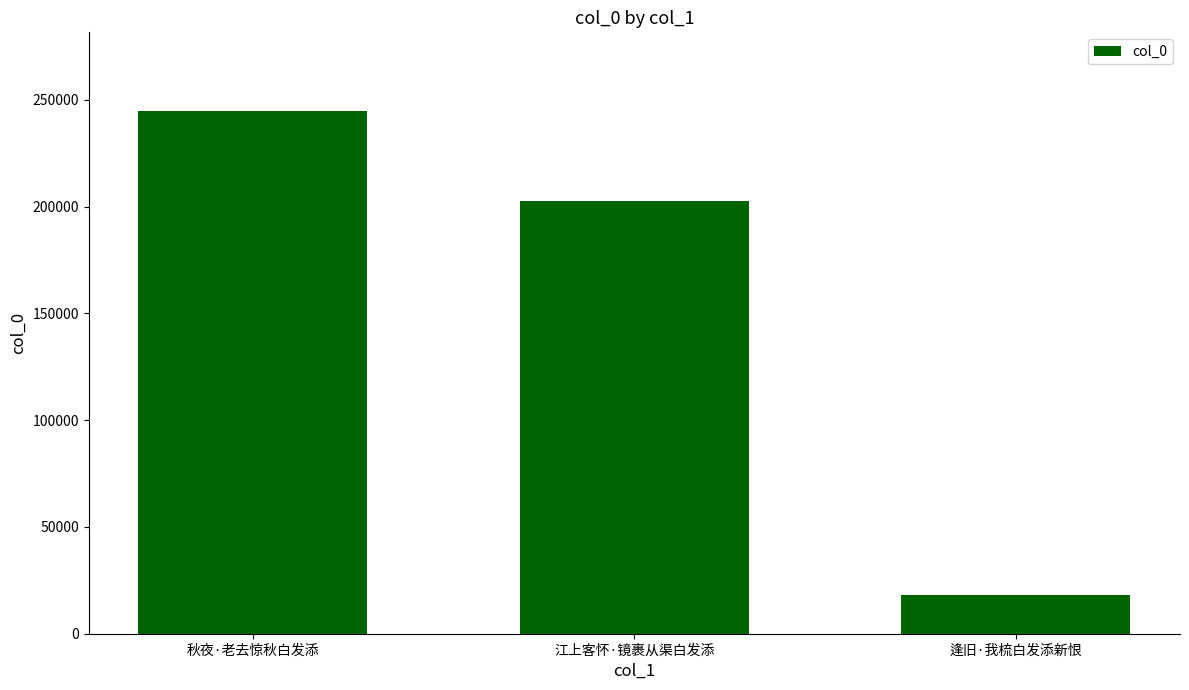

Where does the data first go above 202793?

秋夜·老去惊秋白发添